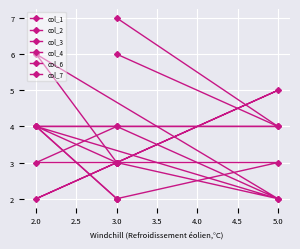

How many col_3 values are between 4 and 7?

3